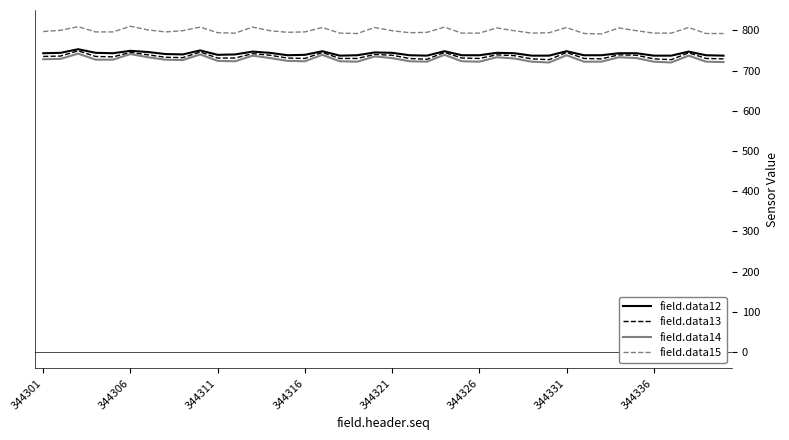

True or false: field.data12 and field.data15 cross at least once.

False